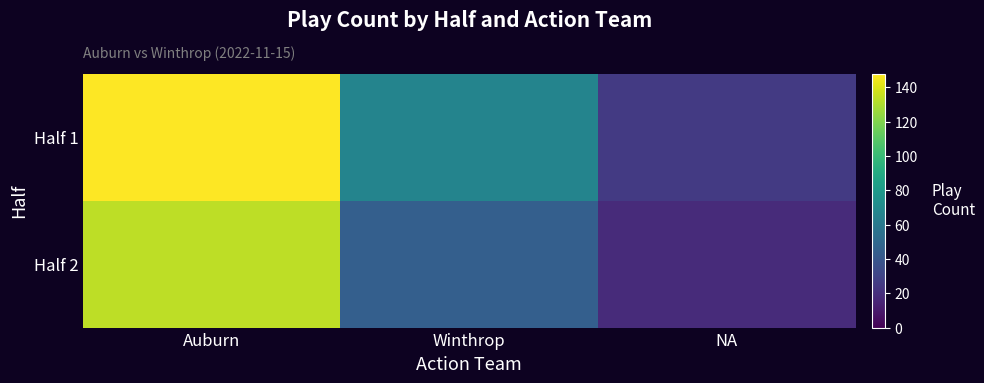

What is the difference between the highest and lowest values at NA?

7